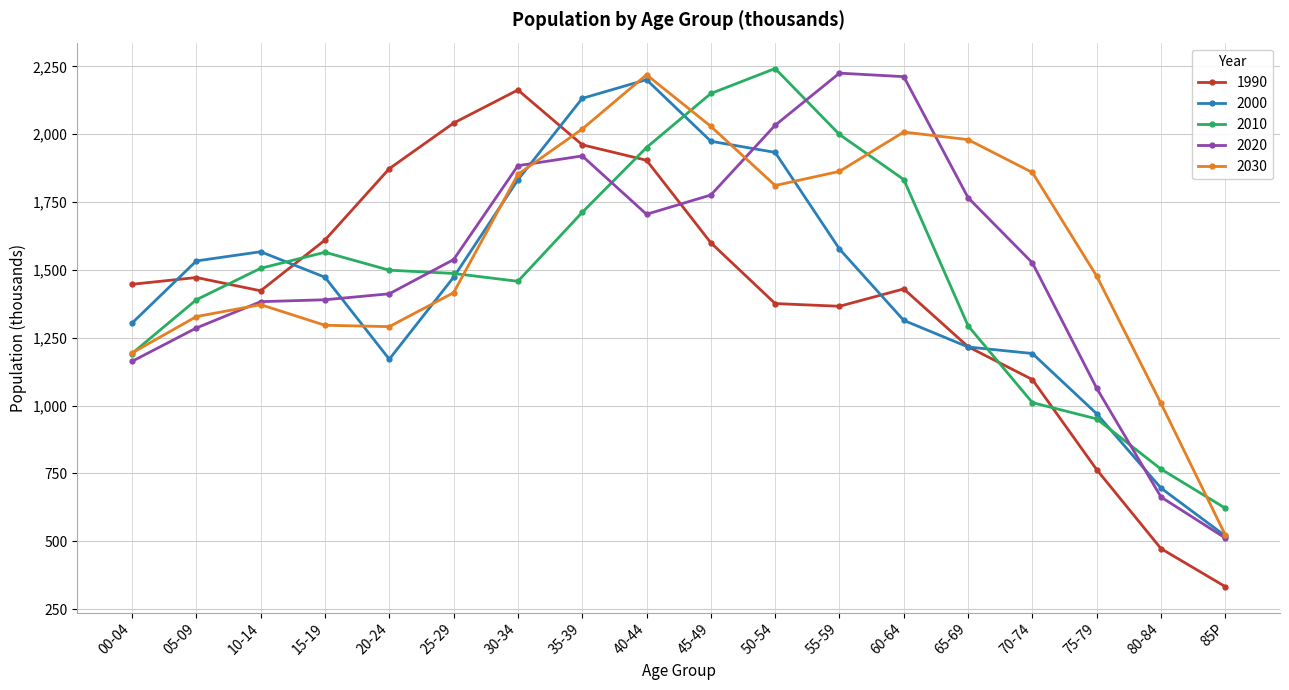

How many series are shown in this chart?

5